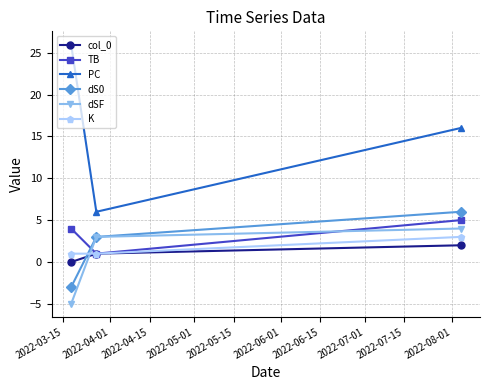

What is the minimum value for PC?

6